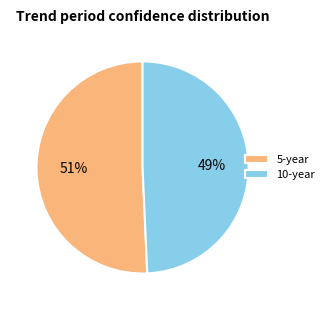

The 5-year slice represents 65% of the pie. True or false?

False